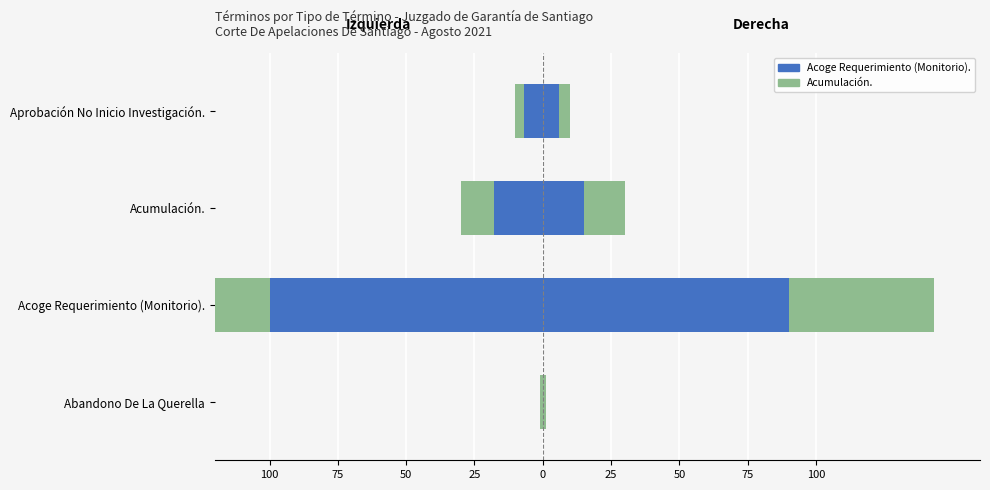

What is the difference between the second highest and second lowest values in the Acumulación series?

9